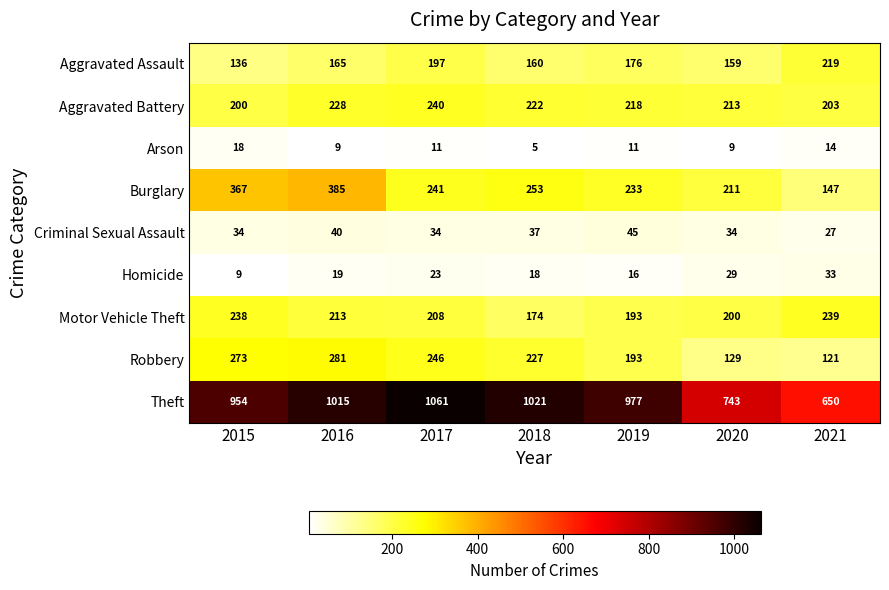

Rank the series by their maximum value, from highest to lowest.

Theft, Burglary, Robbery, Aggravated Battery, Motor Vehicle Theft, Aggravated Assault, Criminal Sexual Assault, Homicide, Arson